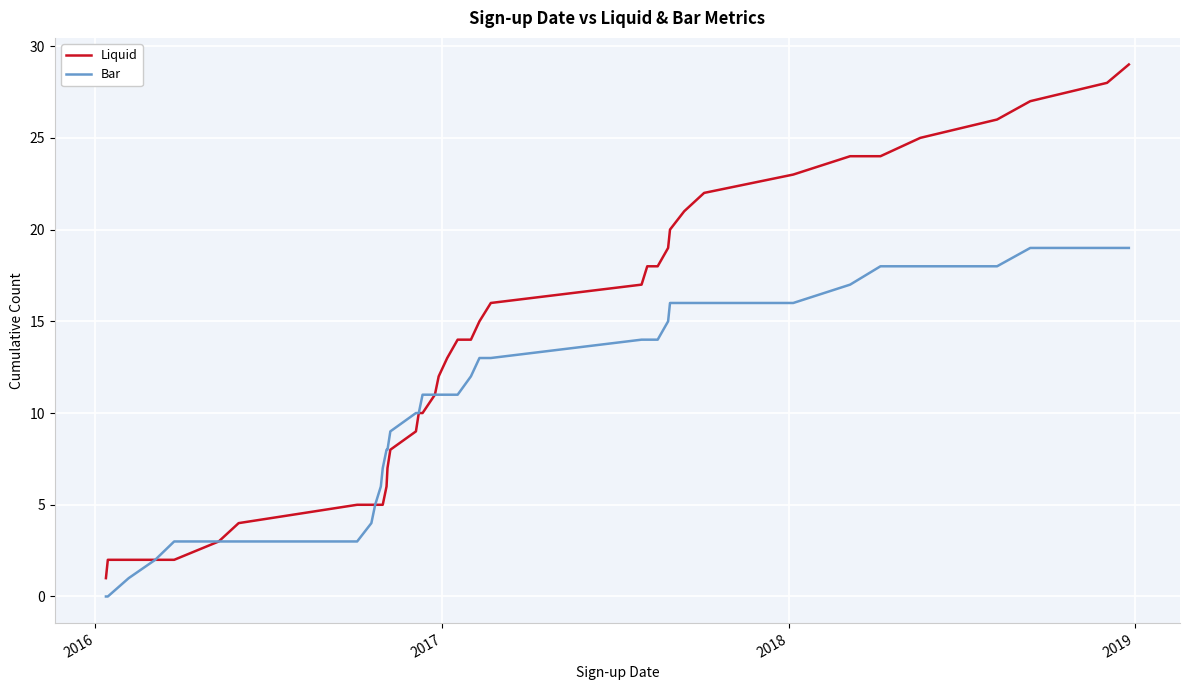

List the series in order of their peak value, highest first.

Liquid, Bar